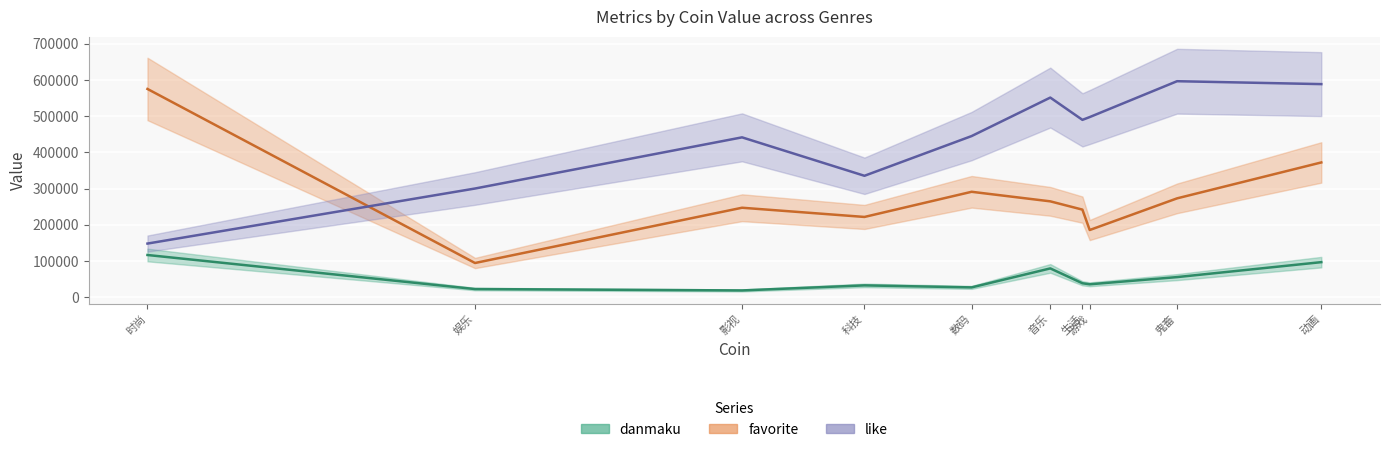

How many lines are shown in the chart?

3